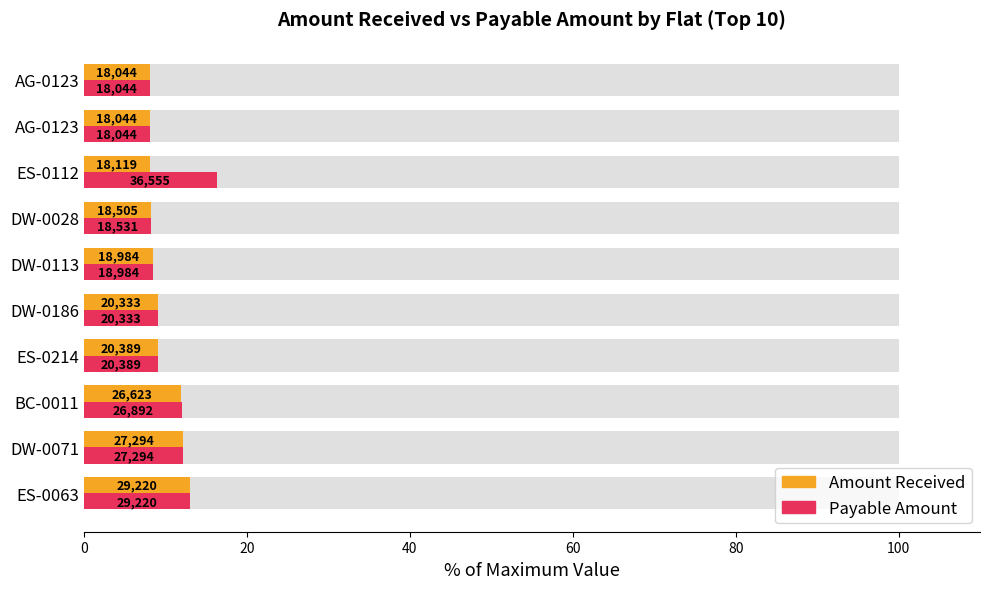

Is it true that Payable Amount equals 7.2 at ES-0063?

False